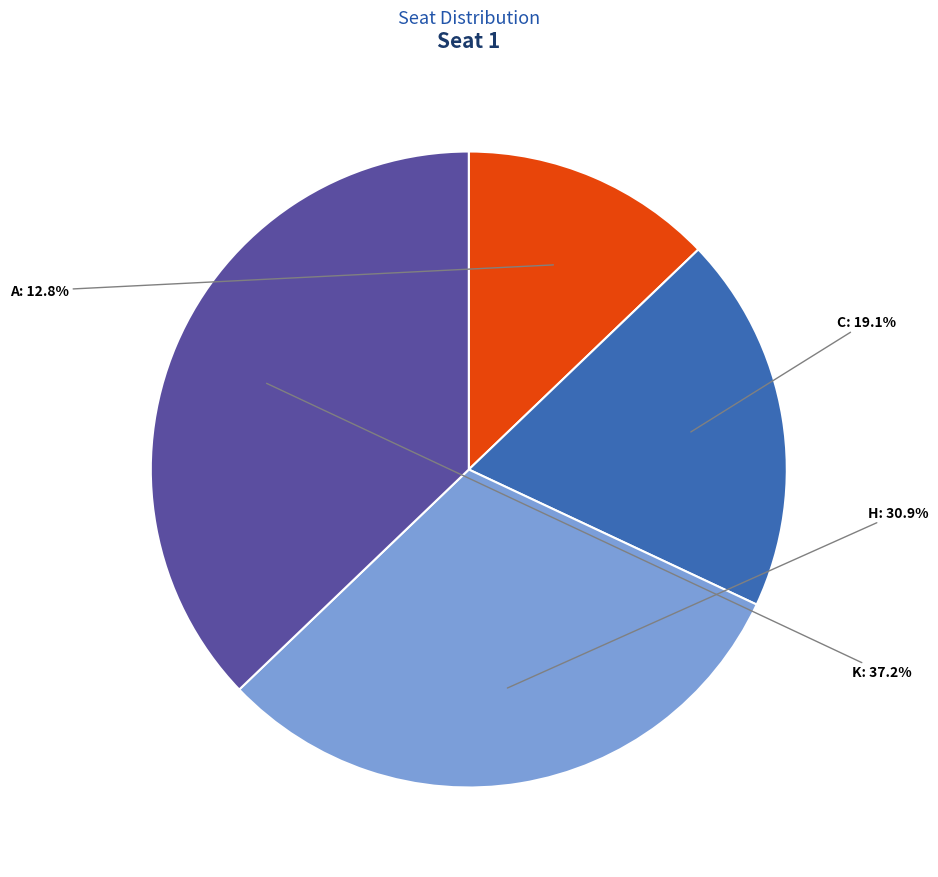

To the nearest percent, what percentage of the pie is A?

13%